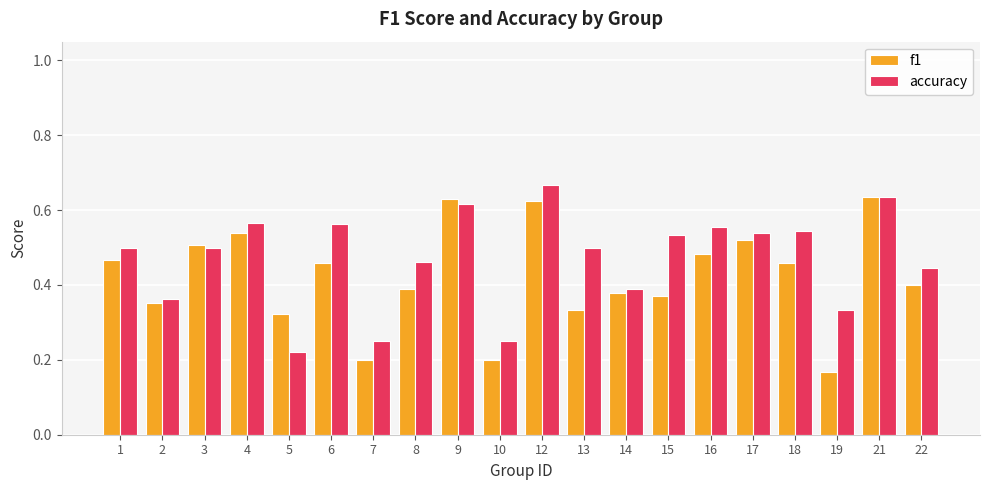

At which label is f1 closest to 0?

19